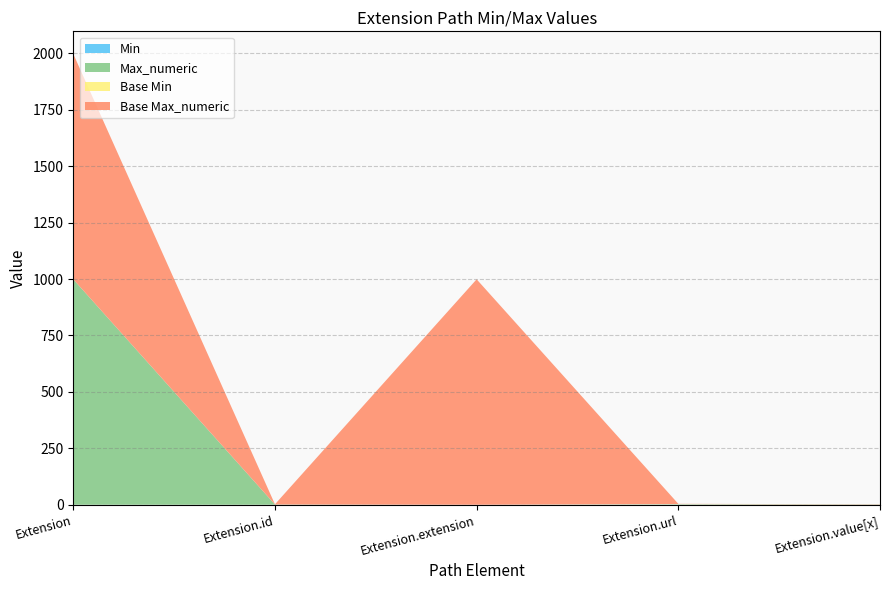

Reading left to right, transcribe all the data shown in this chart.

Min: 0	0	0	1	0
Max_numeric: 999	1	0	1	1
Base Min: 0	0	0	1	0
Base Max_numeric: 999	1	999	1	1